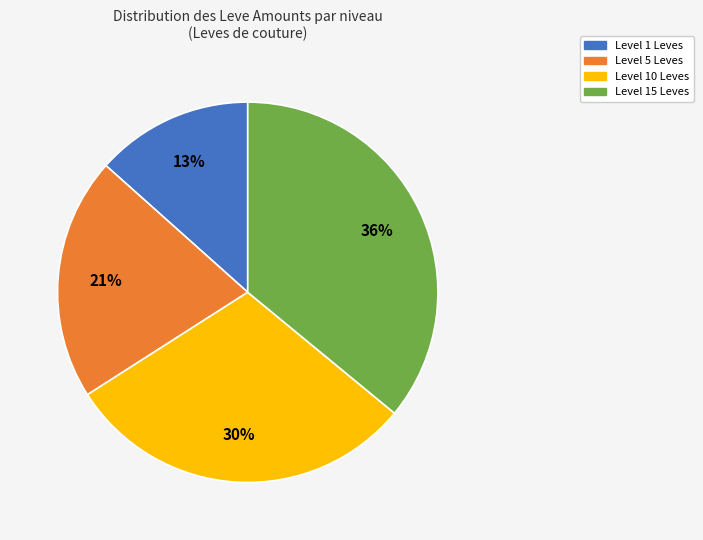

Is there a majority slice in this chart?

No